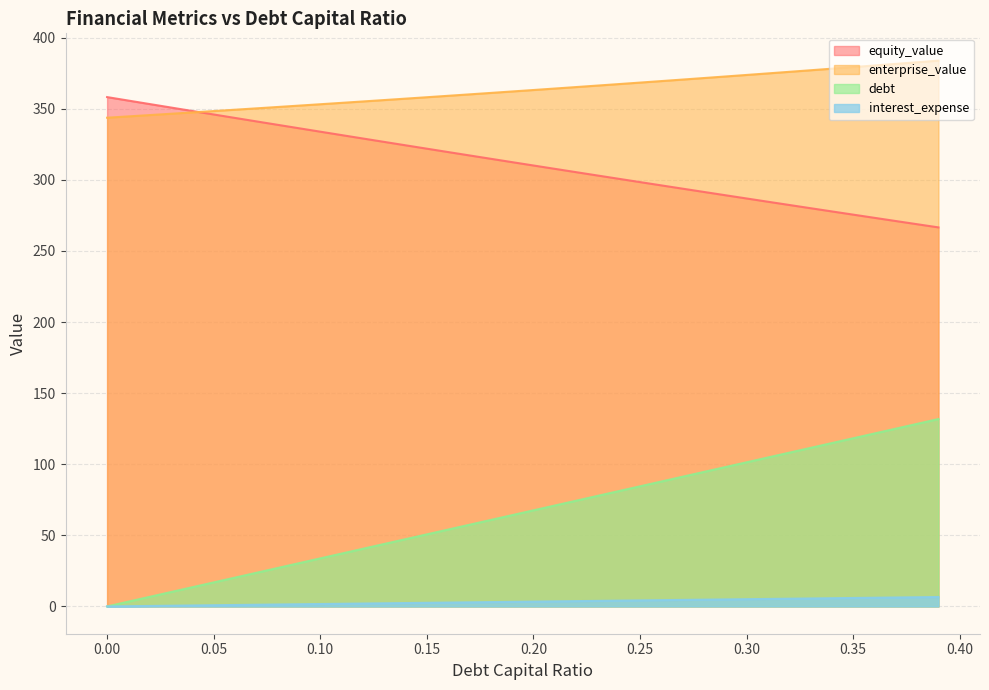

How many distinct data groups are displayed?

4